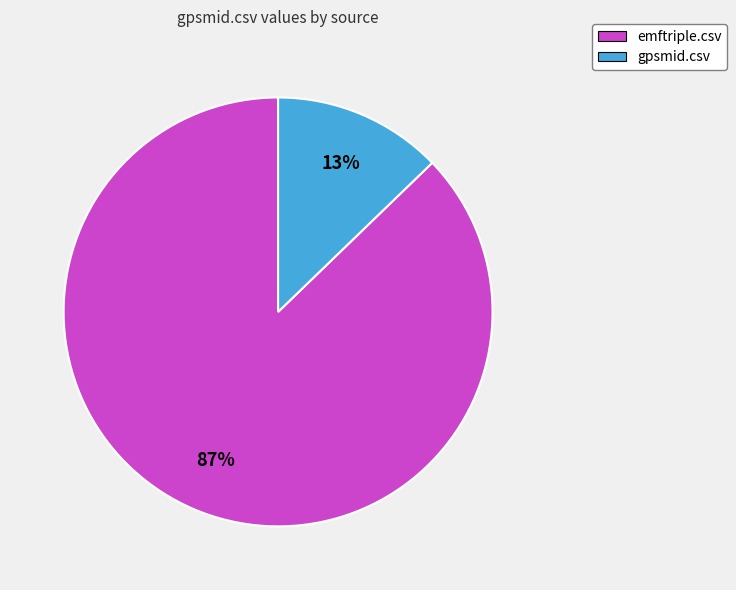

Does emftriple.csv account for over 50% of the chart?

Yes